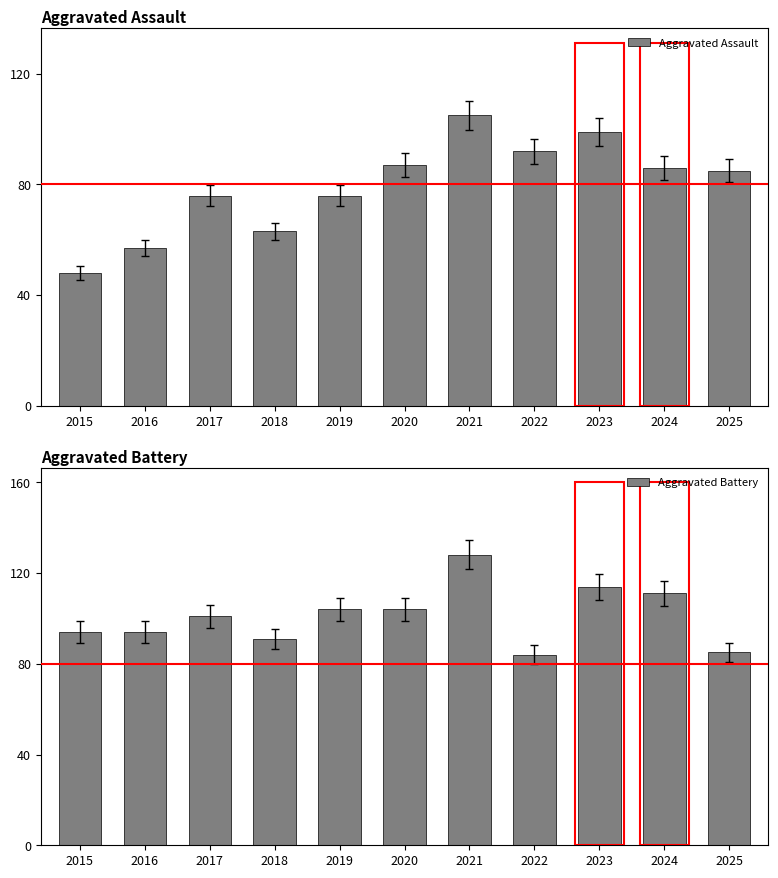

How many categories are shown in the chart?

11